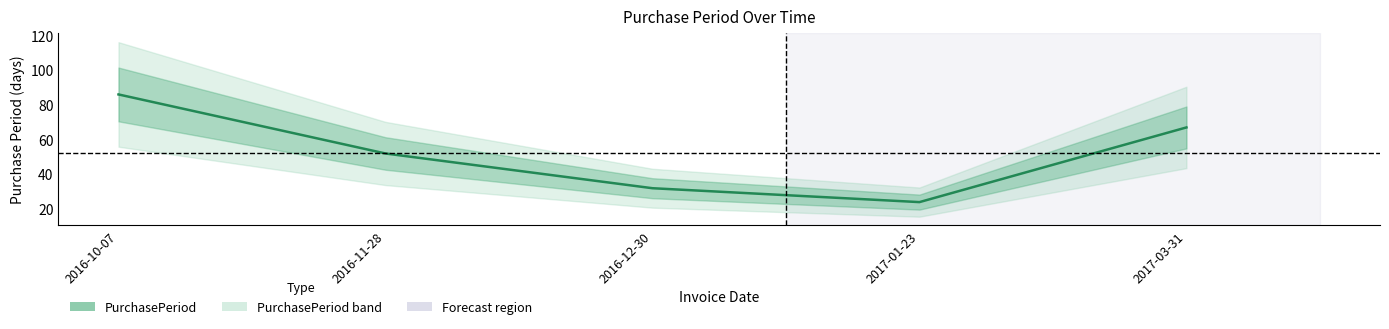

Which has a higher value, 2016-11-28 or 2017-01-23?

2016-11-28